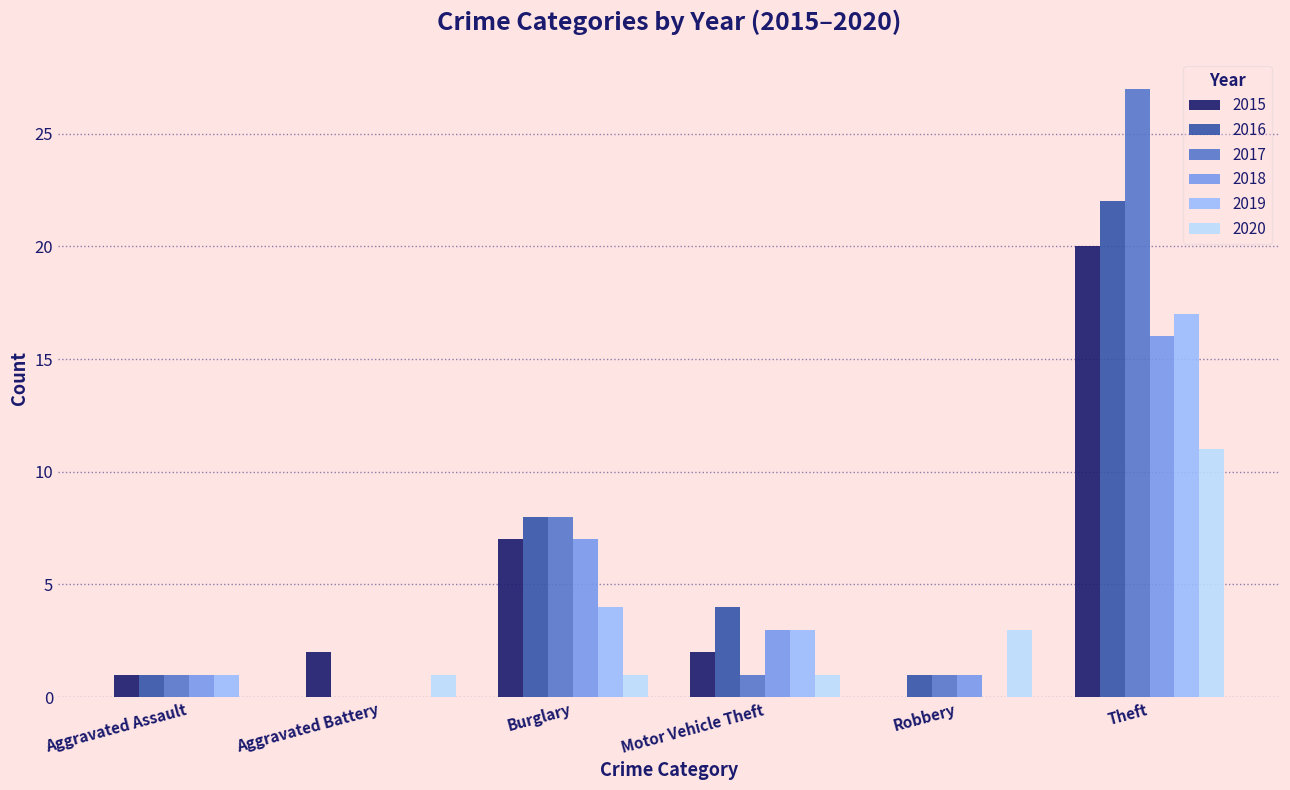

At which label is 2015 closest to 10?

Burglary